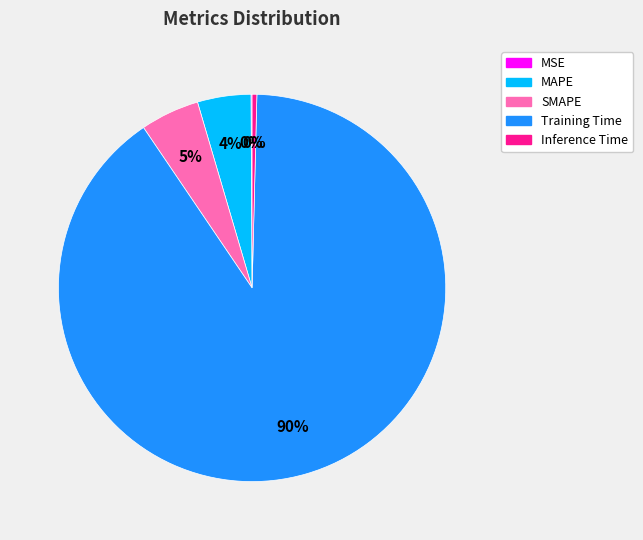

Which category accounts for the majority?

Training Time